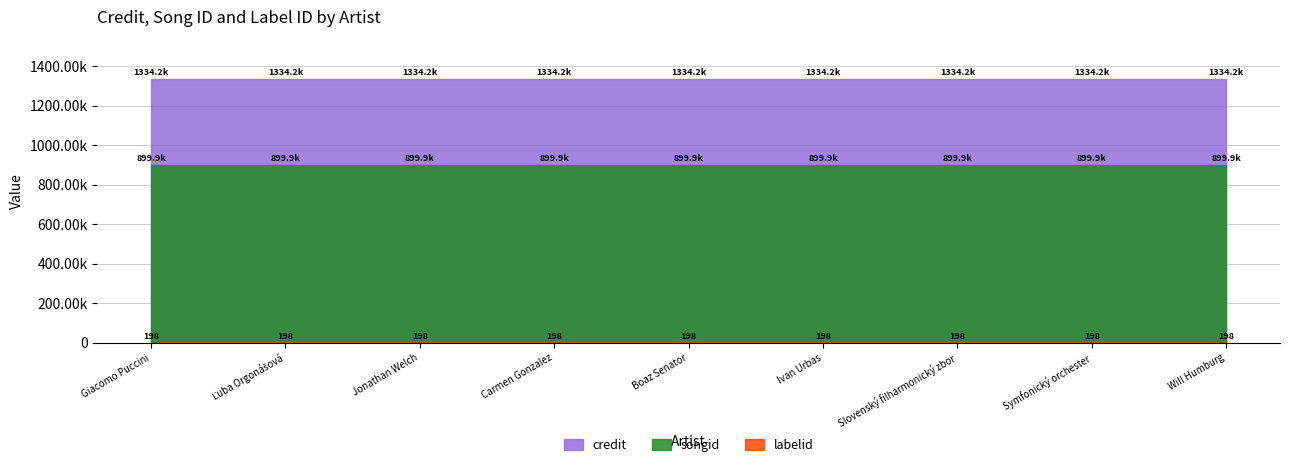

List the labels in order of songid value, smallest first.

Giacomo Puccini, Ľuba Orgonášová, Jonathan Welch, Carmen Gonzalez, Boaz Senator, Ivan Urbas, Slovenský filharmonický zbor, Symfonický orchester, Will Humburg